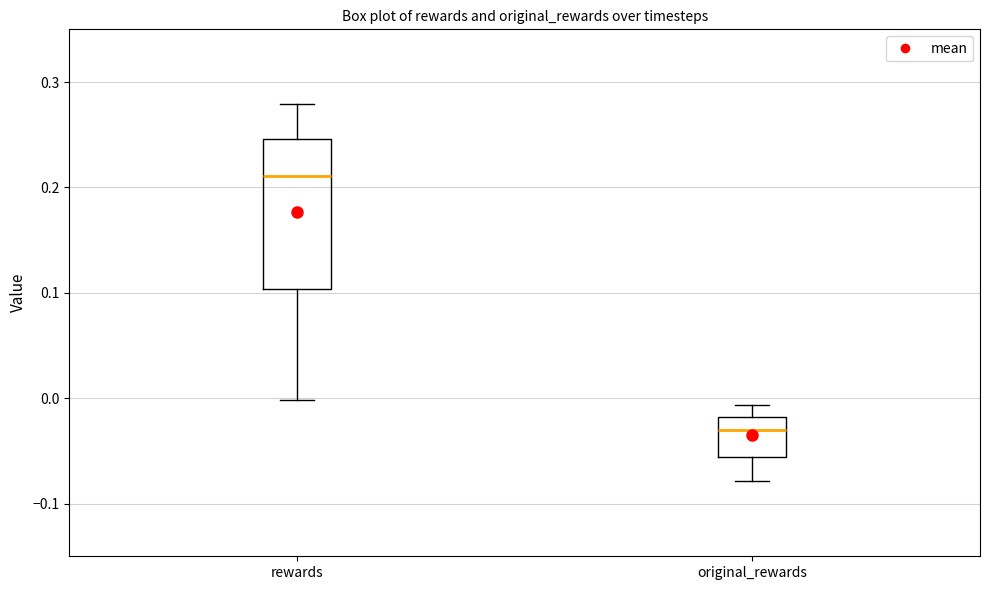

Which box is the tallest, from its lower edge to its upper edge?

rewards